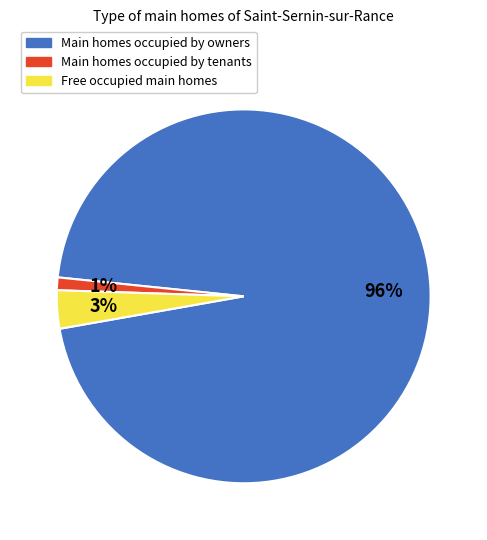

Is it true that Free occupied main homes is 3% of the pie?

True